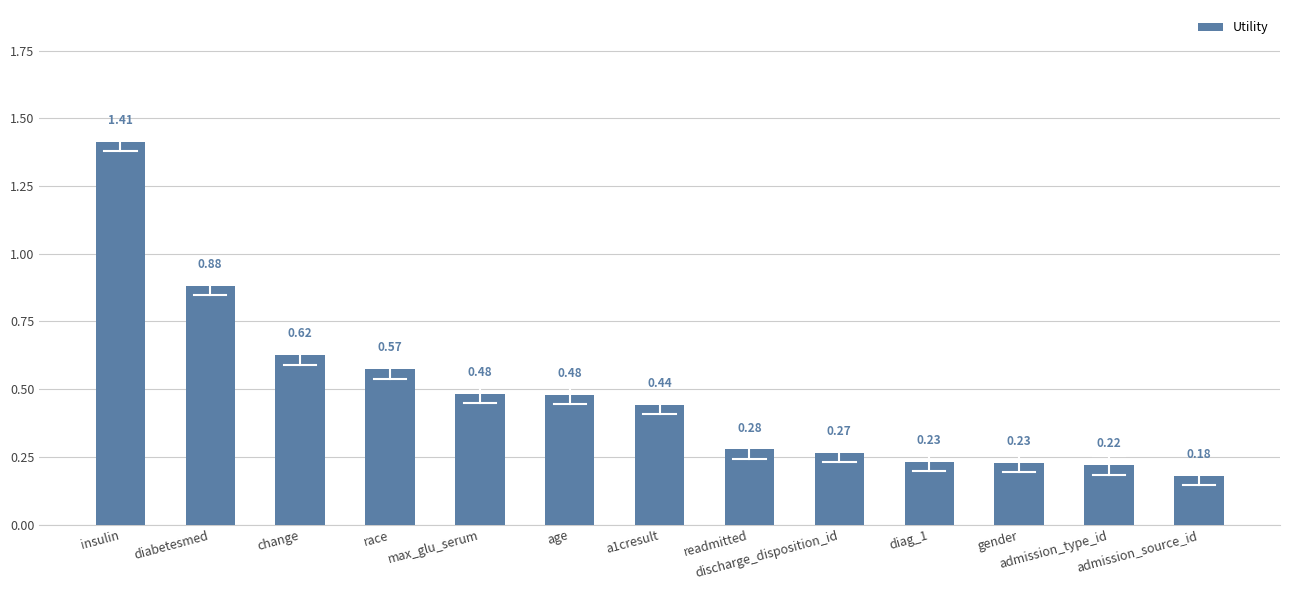

What is the difference between the maximum and minimum values?

1.2